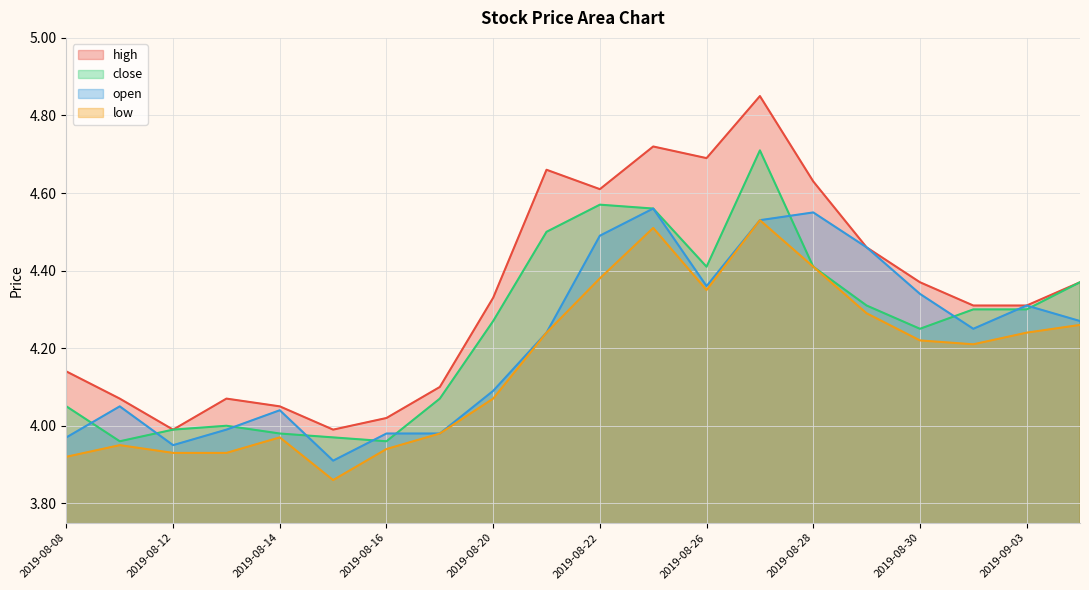

What is the difference between the highest and lowest values at 2019-08-09?

0.1